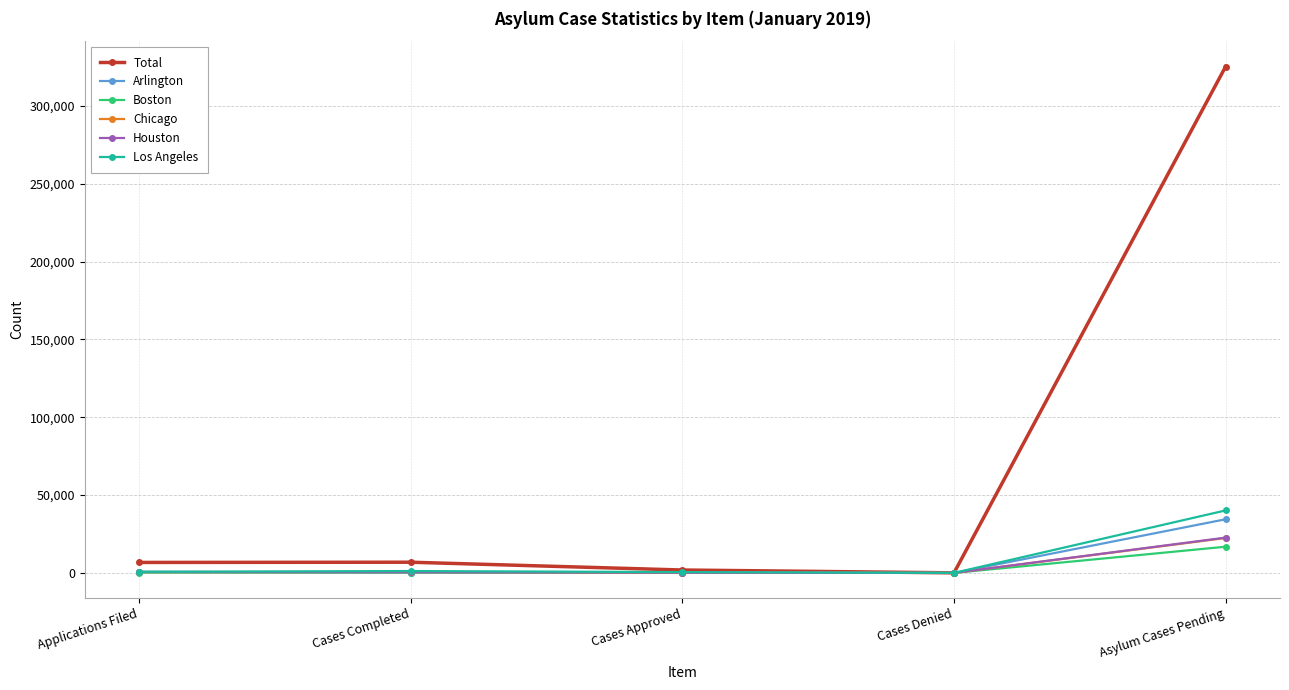

What is the difference between the second highest and second lowest values in the Arlington series?

600